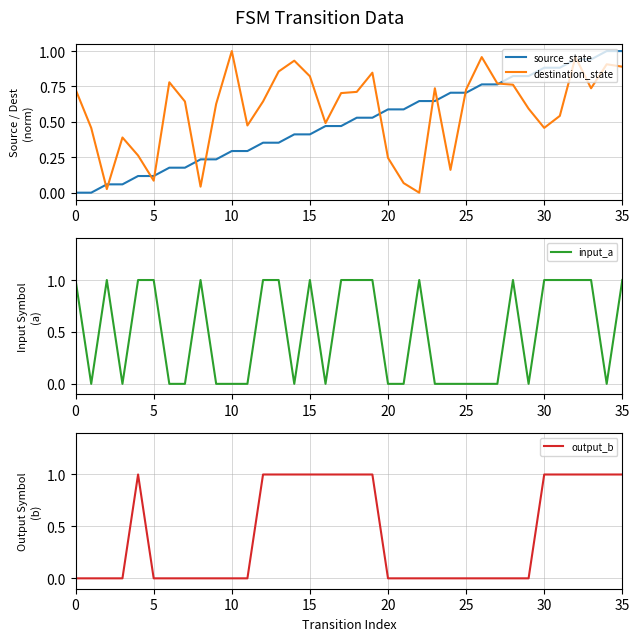

Rank the series by their maximum value, from highest to lowest.

source_state, destination_state, input_a, output_b